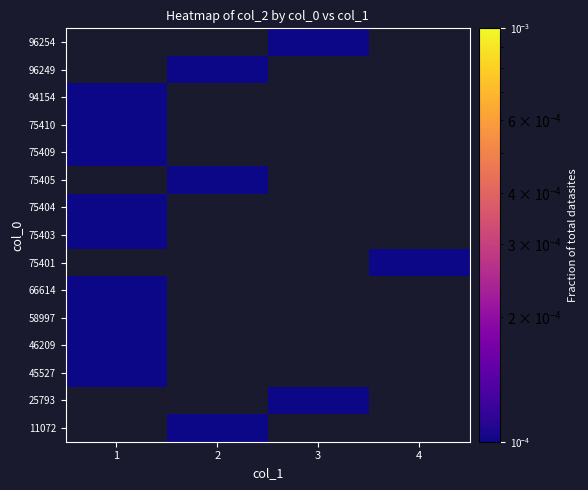

The 75404 series shows 0.0 at 1. True or false?

True